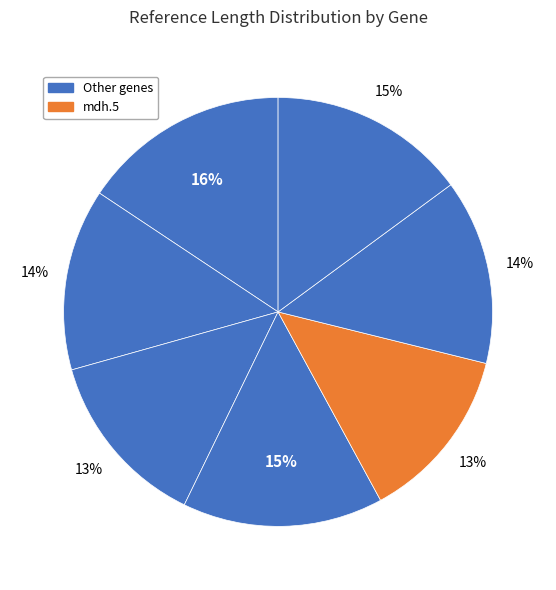

Count the number of slices in the pie.

7